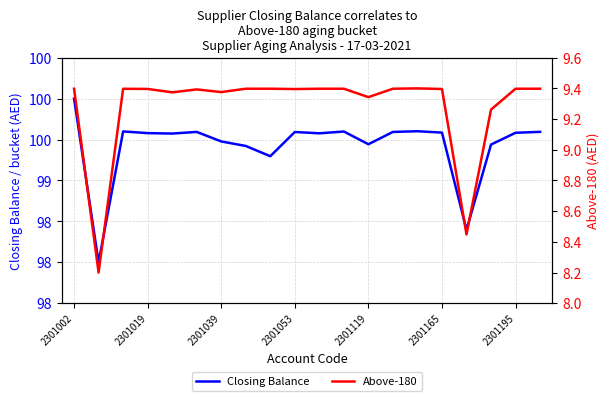

True or false: Closing Balance and Above-180 intersect in this chart.

False